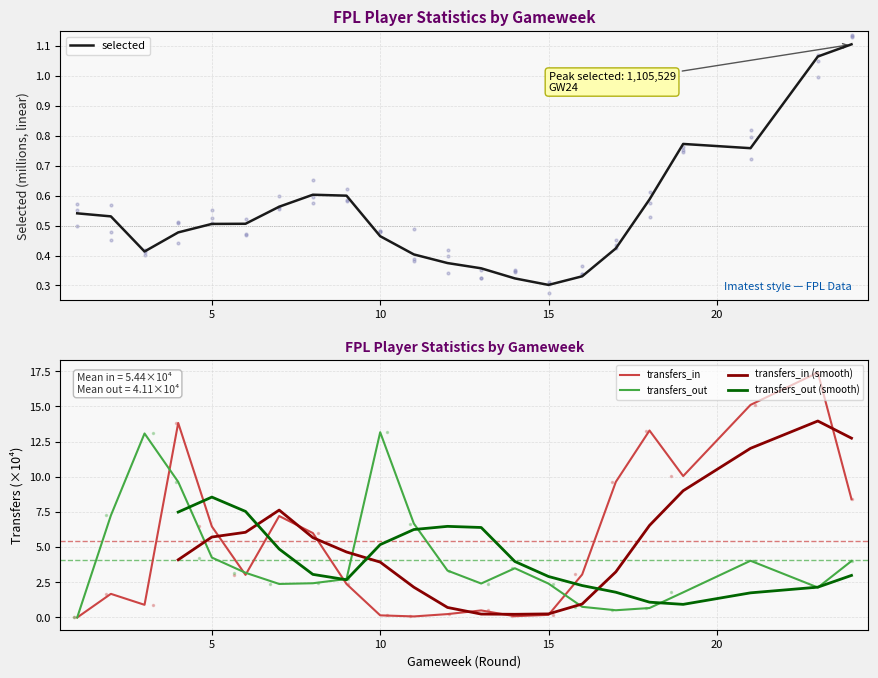

Which series reaches the minimum Y coordinate?

transfers_in